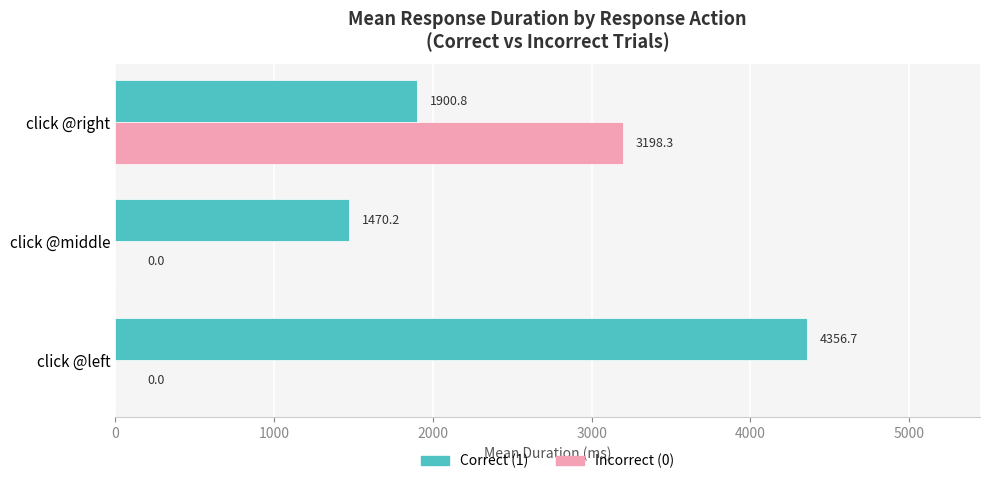

What is the sum of the Correct (1) values at click @right and click @left?

6257.5